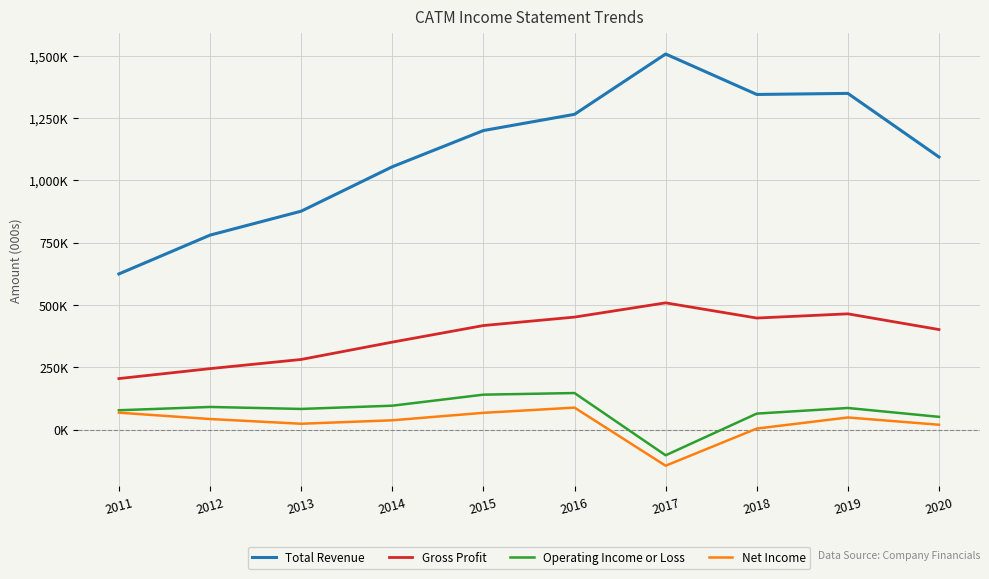

Is this an area chart (filled region under the line)?

No